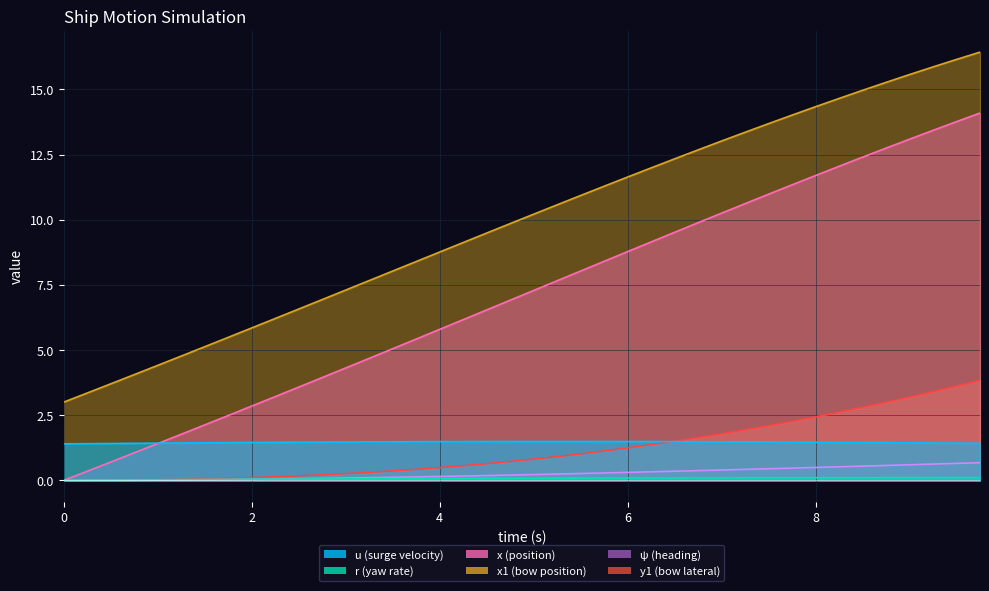

What is the difference between the maximum and minimum values in the y1 series?

3.8